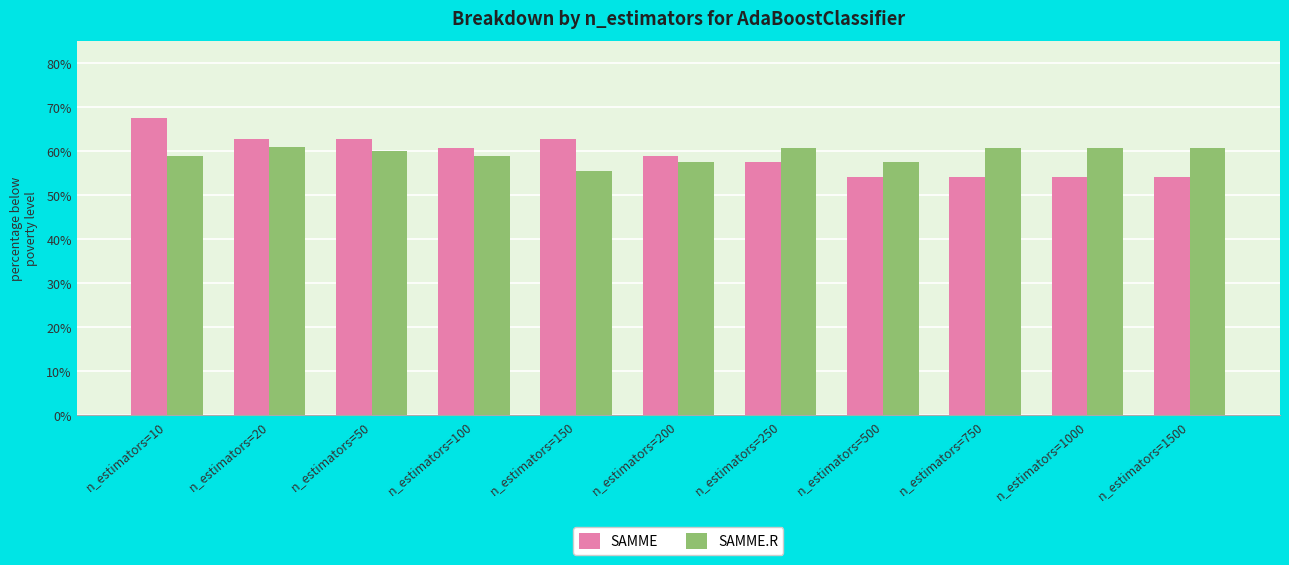

What value does the SAMME series have at n_estimators=1500?

0.5